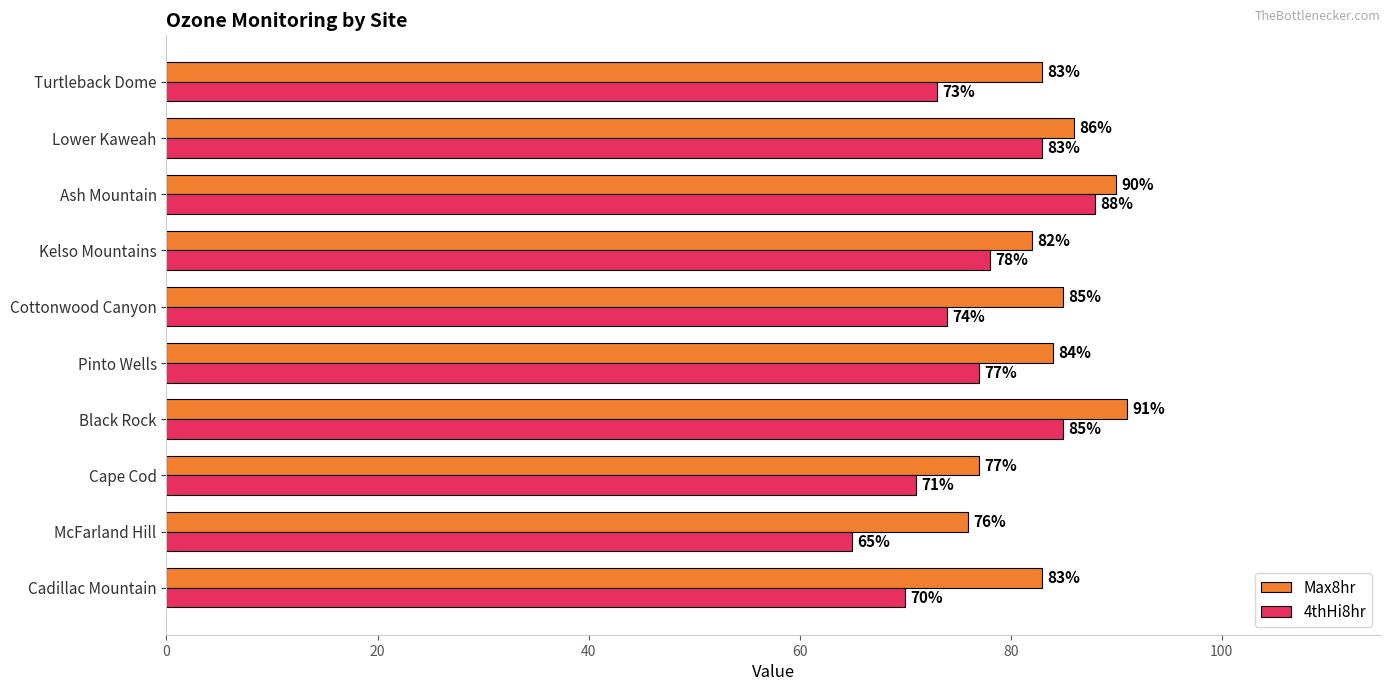

What is the minimum value for Max8hr?

76